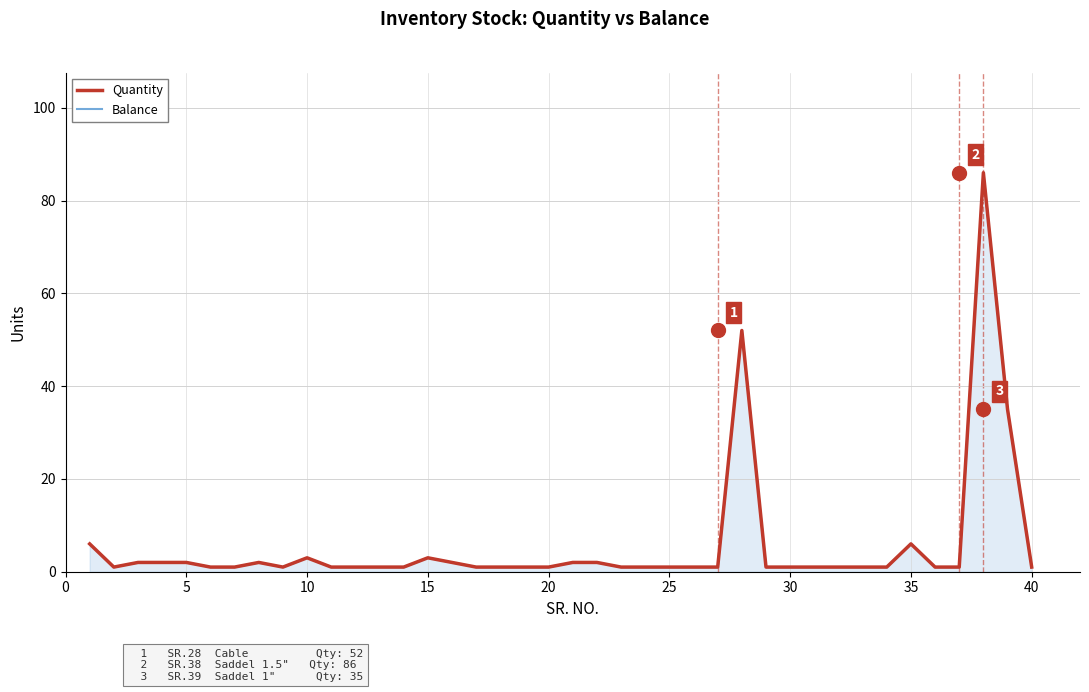

True or false: Balance has a value of 2 at 25.

False